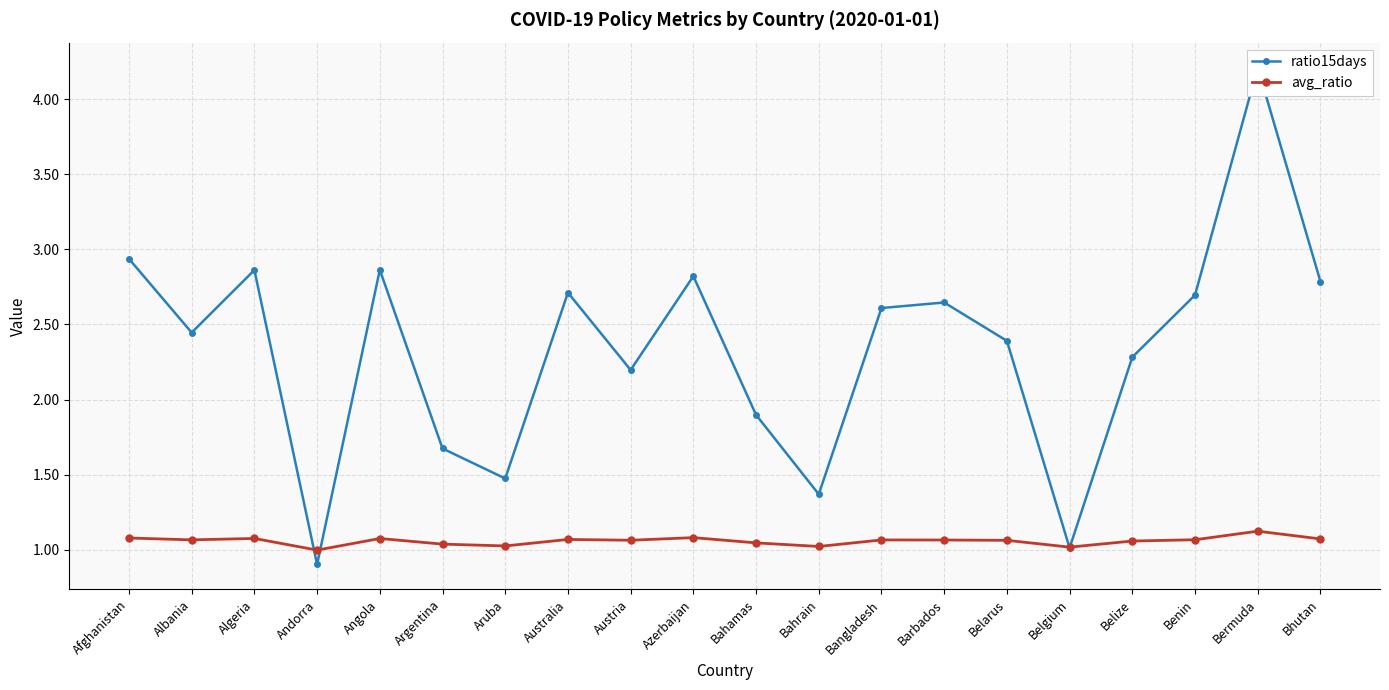

What is the highest value of the ratio15days series?

4.2